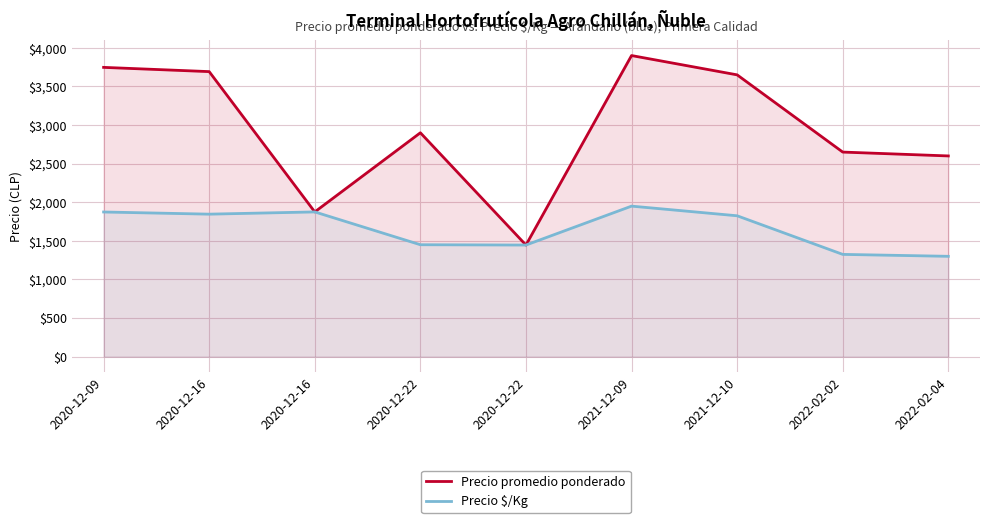

True or false: Precio promedio ponderado has more than 0 points higher than both neighbors.

True